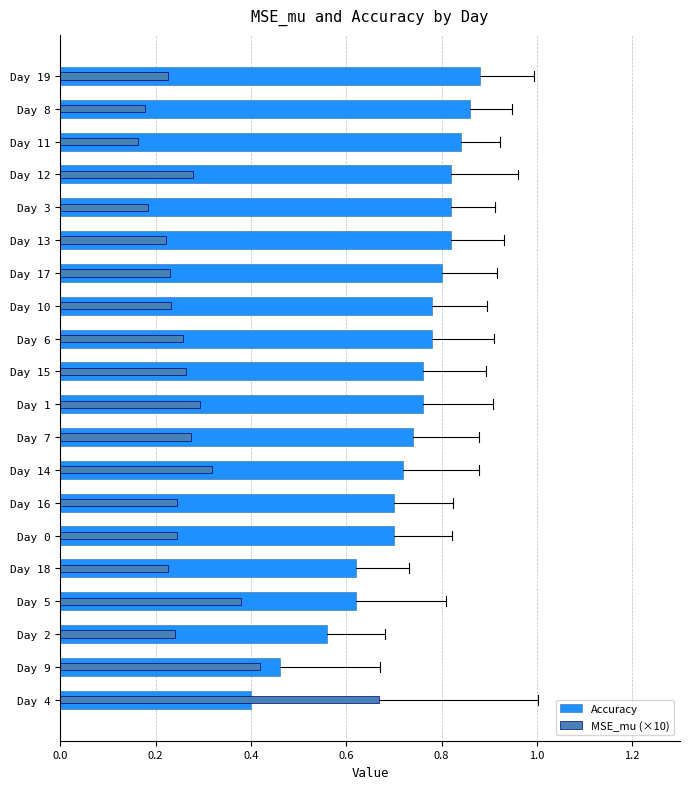

List the series in order of their peak value, highest first.

Accuracy, MSE_mu (×10)